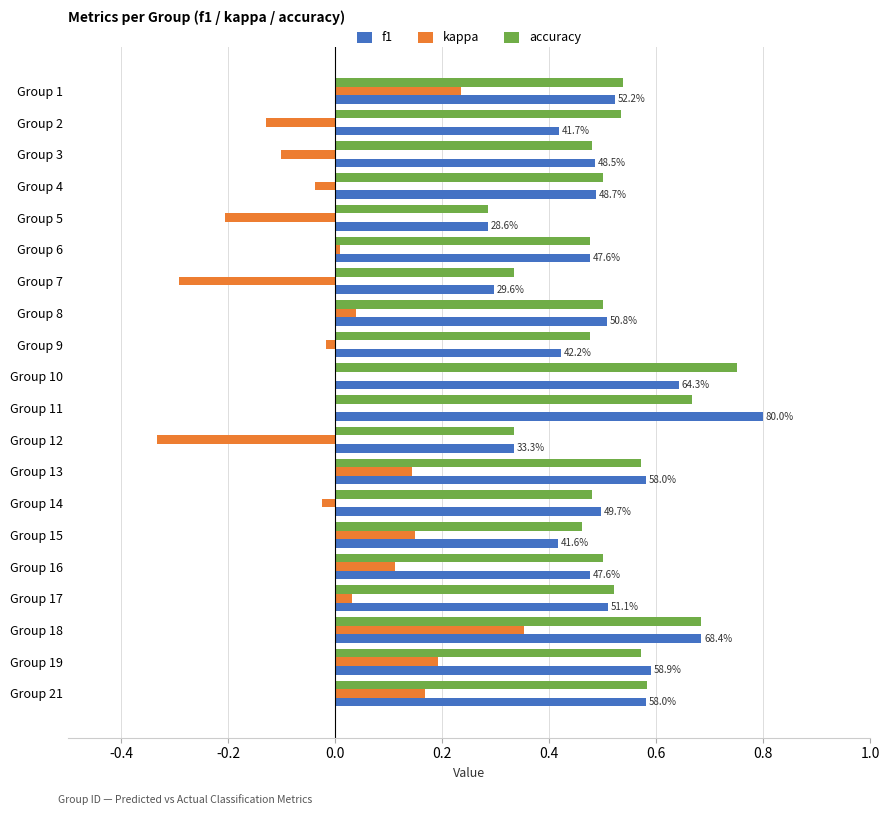

How many series are shown in this chart?

3